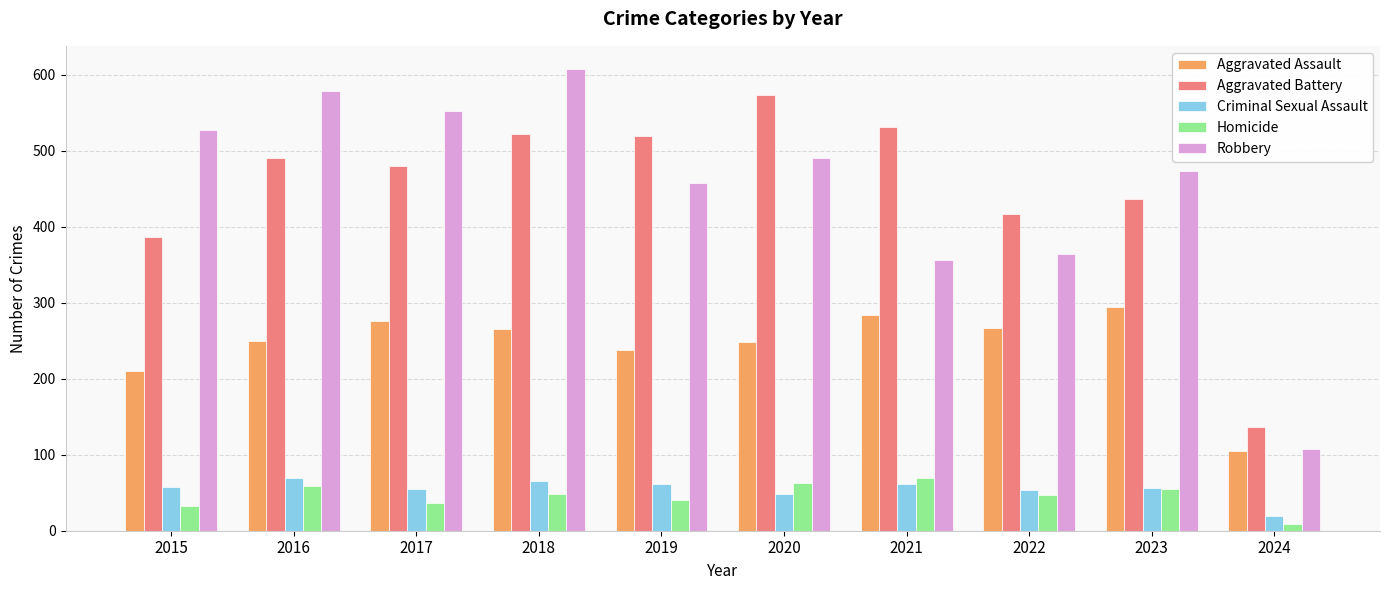

At which label is Criminal Sexual Assault closest to 44?

2020